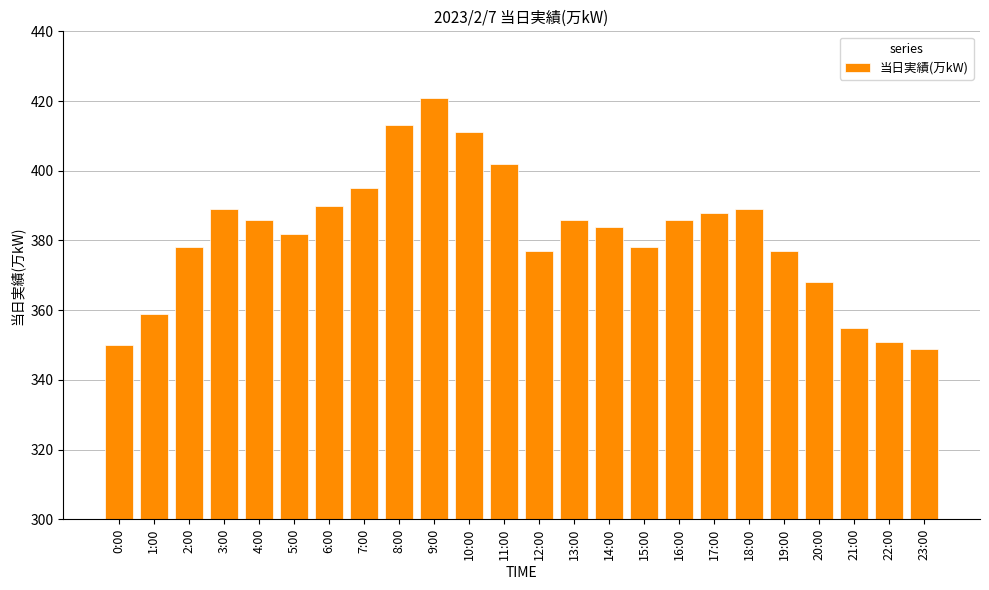

What is the approximate value at 0:00?

350